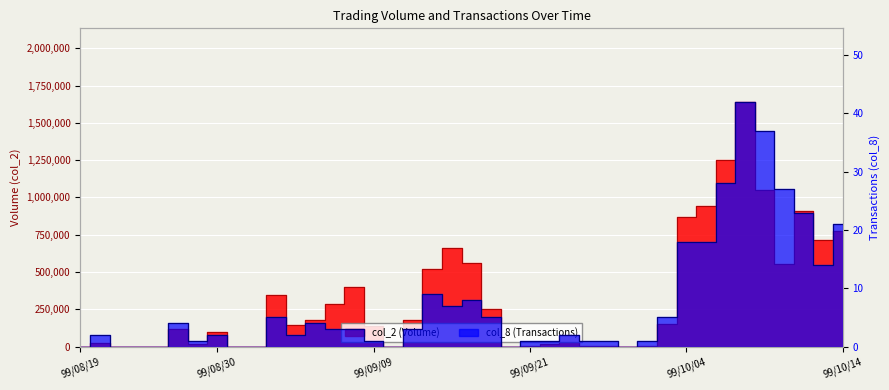

What are all the series names shown in the legend?

col_2, col_8